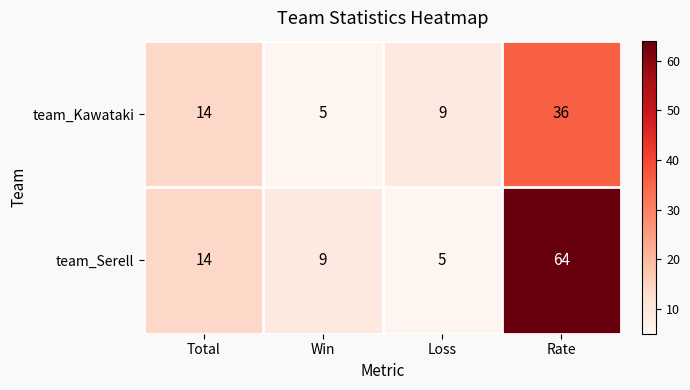

Reading left to right, extract all data points from this chart.

team_Kawataki: Total=14	Win=5	Loss=9	Rate=36
team_Serell: Total=14	Win=9	Loss=5	Rate=64